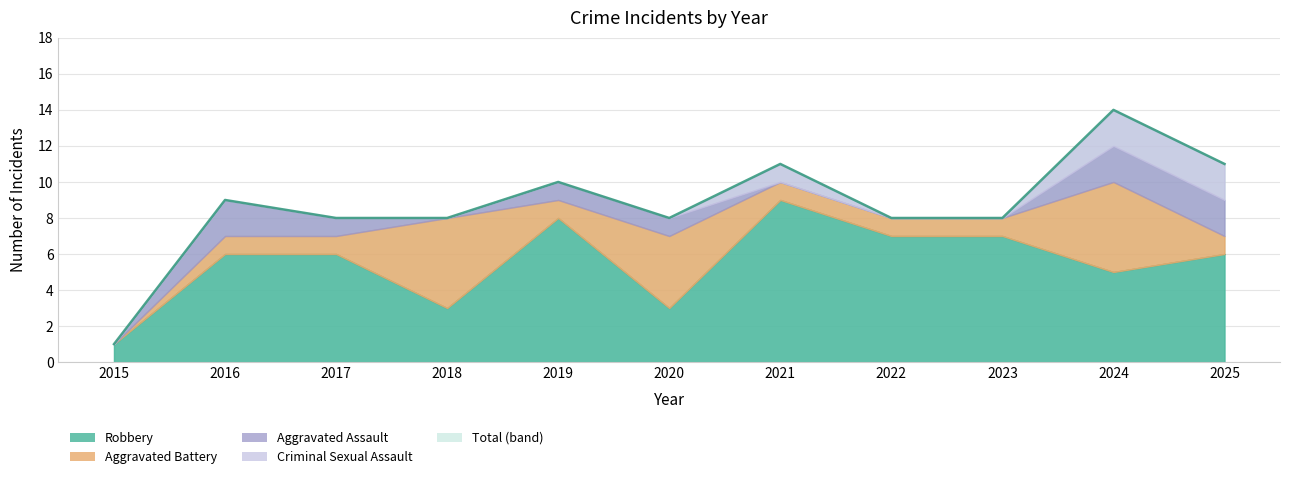

What is the total value across all series at 2016?

18